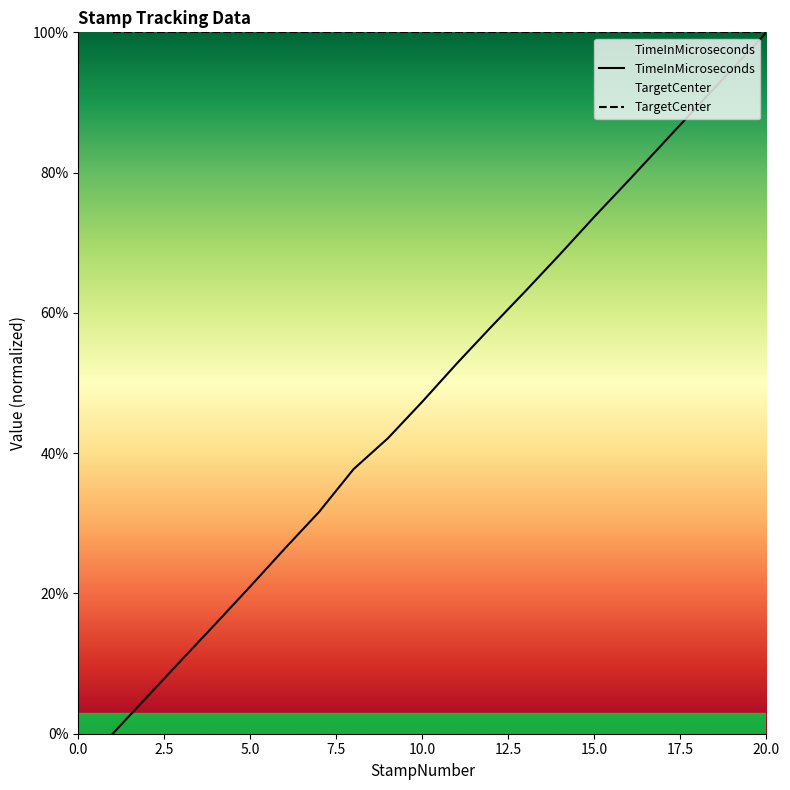

Which label corresponds to the smallest value in the chart?

1